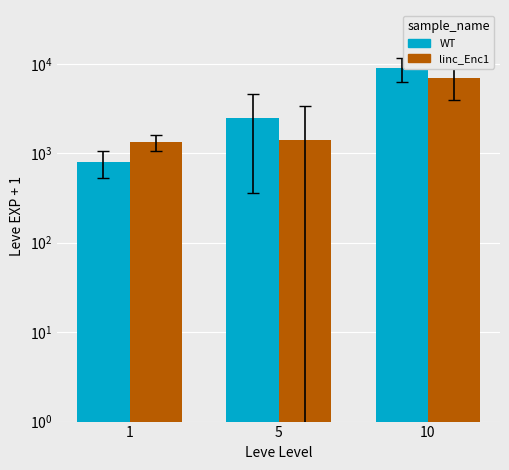

Between 1 and 10, which series saw the biggest shift?

WT